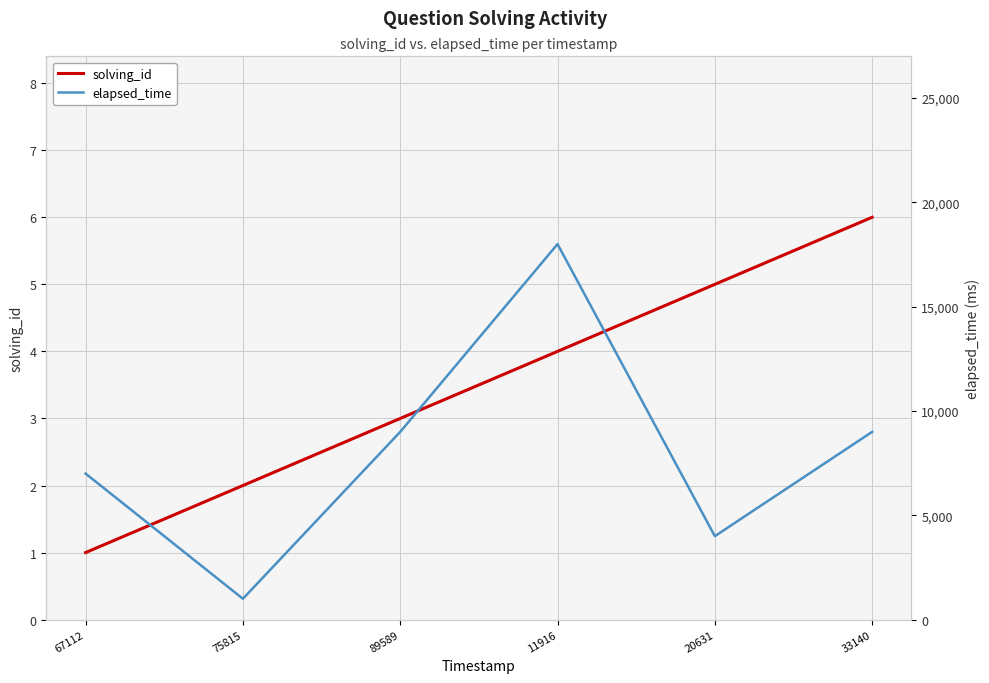

How many solving_id values are between 2 and 5?

4